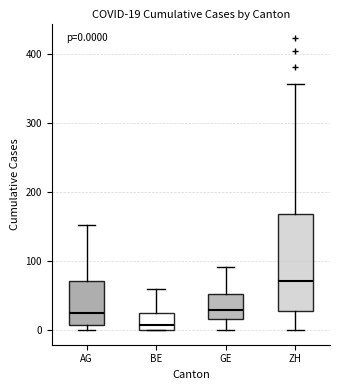

Which box is the tallest, from its lower edge to its upper edge?

ZH